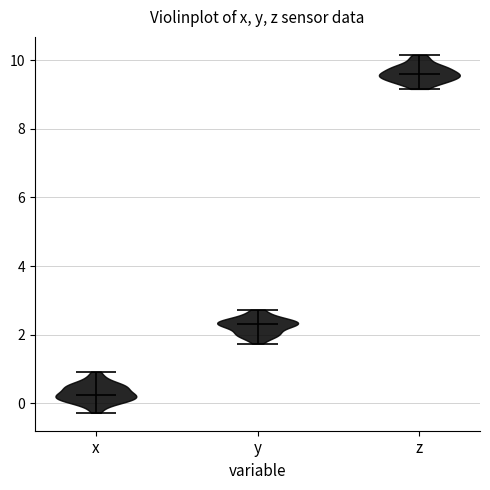

Reading left to right, read every violin against the y-axis: where its median line is, and the lowest and highest points it reaches. The values are not printed on the chart, so give them approximately, as read against the axis.

x: median line 0.2, lowest point -0.2, highest point 1.0
y: median line 2.4, lowest point 1.8, highest point 2.8
z: median line 9.6, lowest point 9.2, highest point 10.2